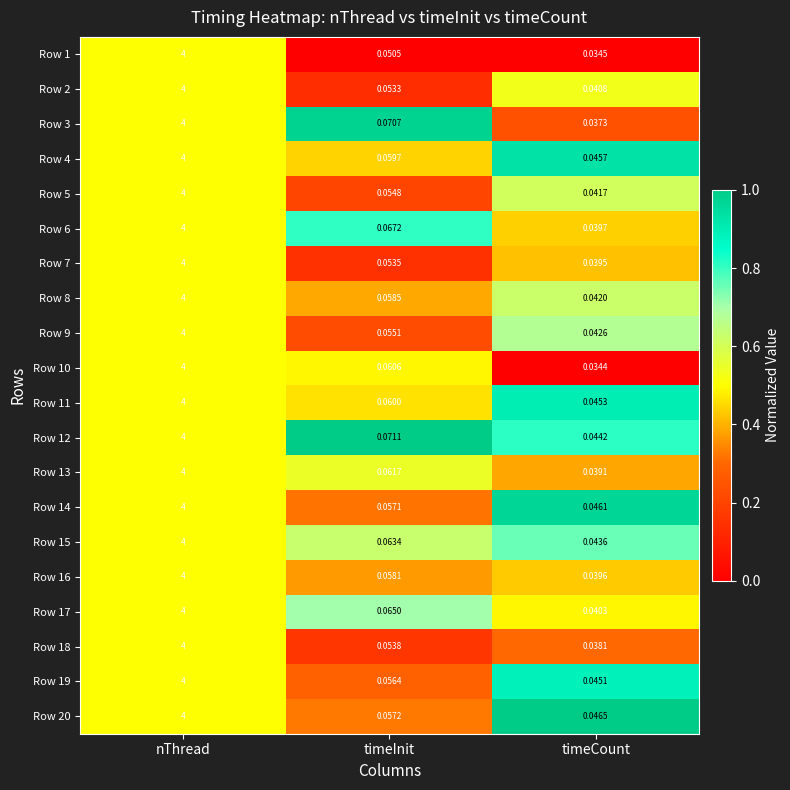

Which series has the largest range (max minus min)?

Row 10